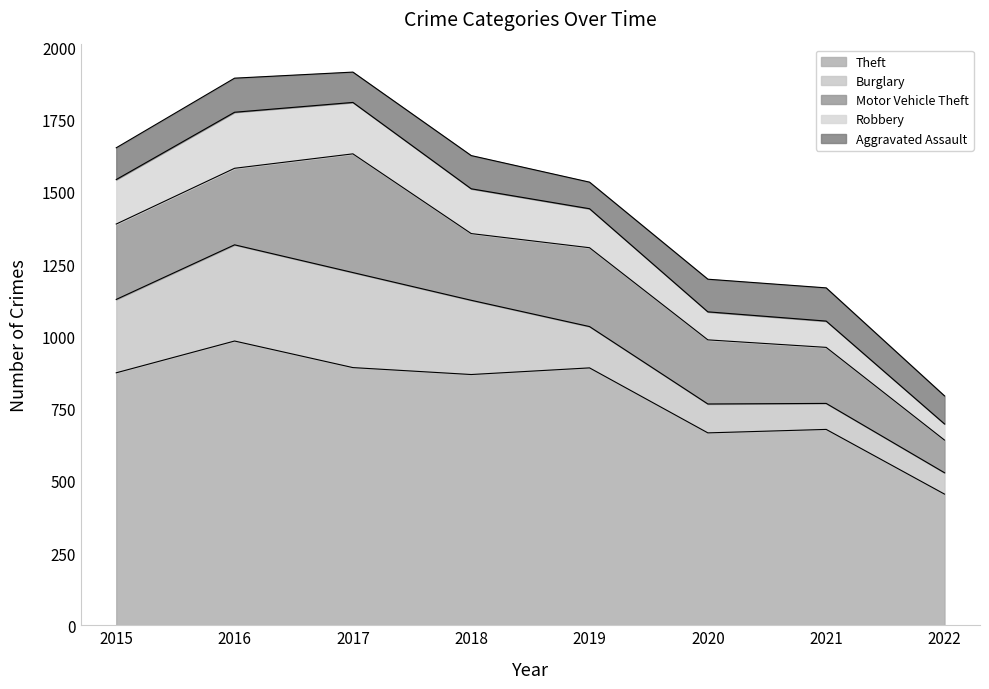

True or false: Aggravated Assault and Motor Vehicle Theft intersect in this chart.

False